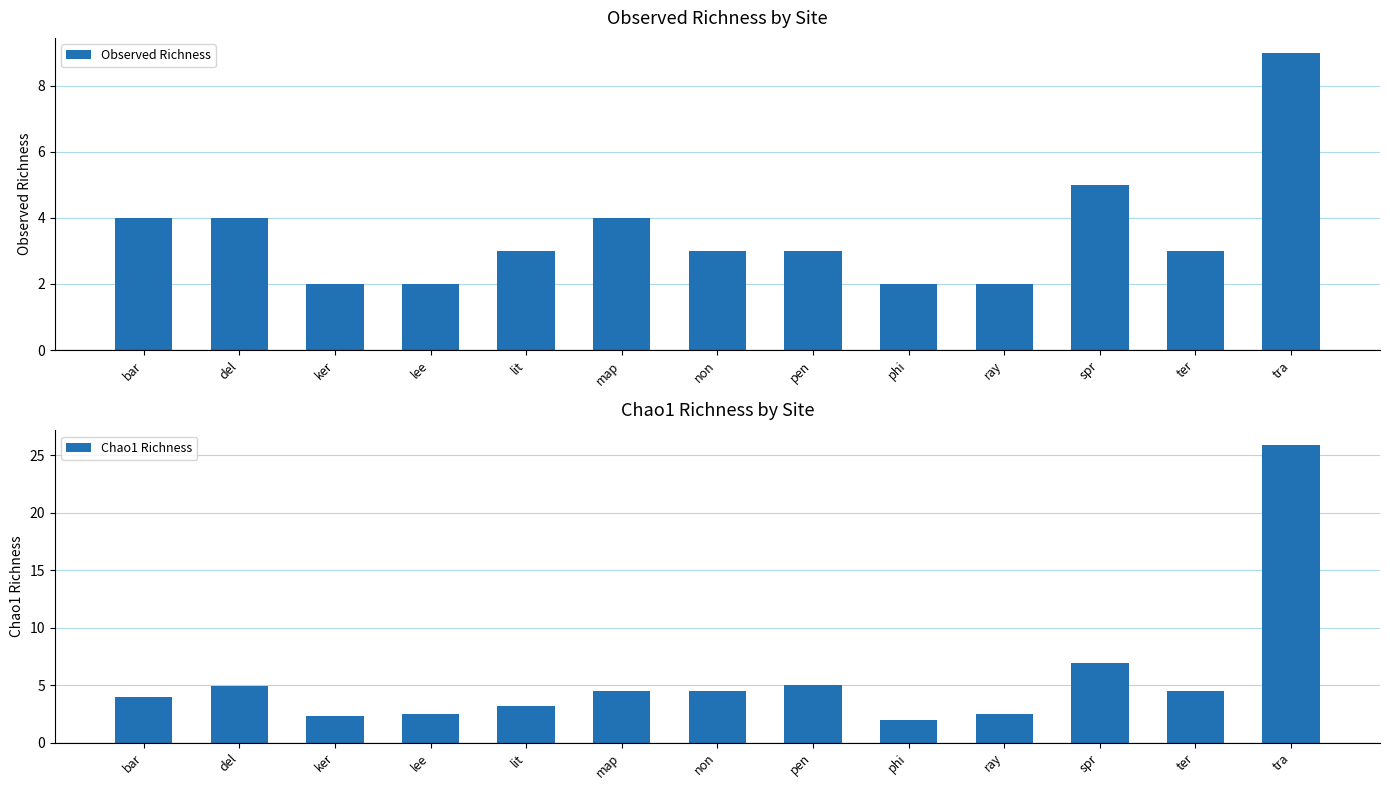

Reading left to right, what are all the values shown in this chart?

Observed Richness: bar=4.0	del=4.0	ker=2.0	lee=2.0	lit=3.0	map=4.0	non=3.0	pen=3.0	phi=2.0	ray=2.0	spr=5.0	ter=3.0	tra=9.0
Chao1 Richness: bar=4.0	del=4.9	ker=2.3	lee=2.5	lit=3.2	map=4.5	non=4.5	pen=5.0	phi=2.0	ray=2.5	spr=6.9	ter=4.5	tra=25.9